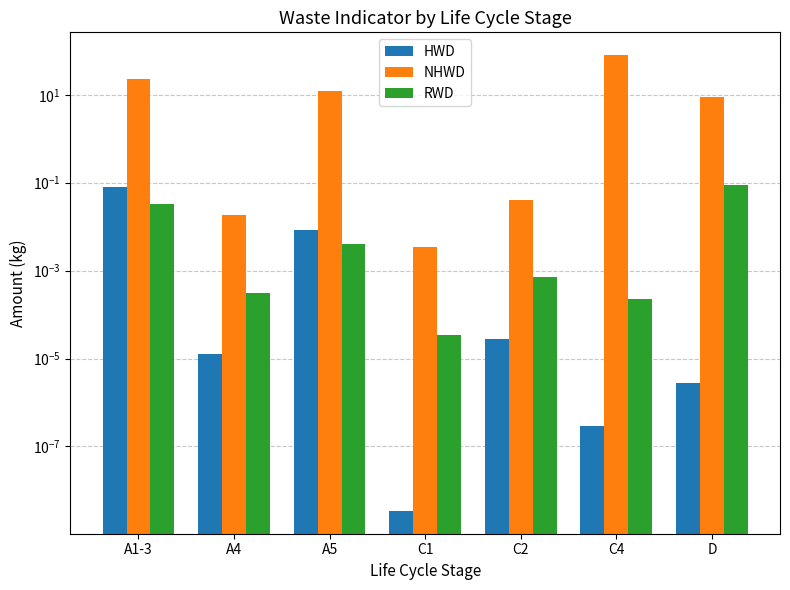

Which series changed the most between A5 and D?

NHWD